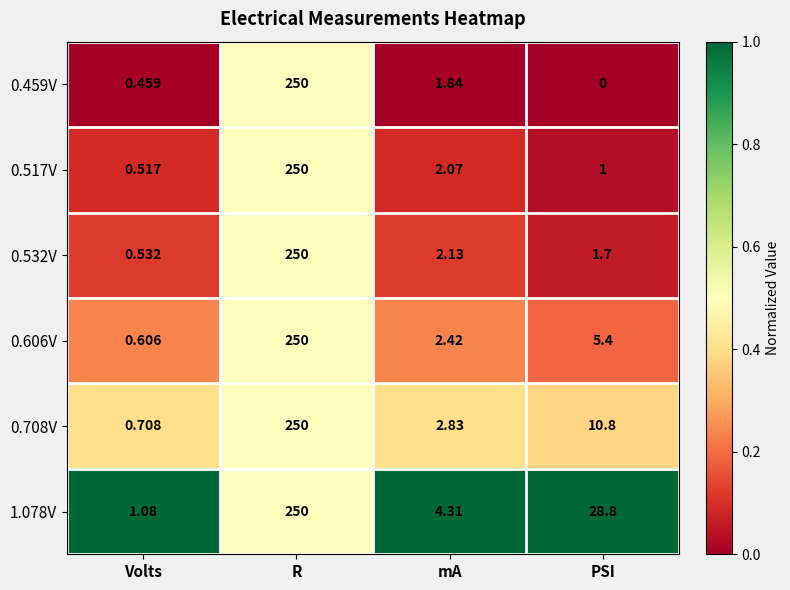

Which category has the highest value across all series?

R